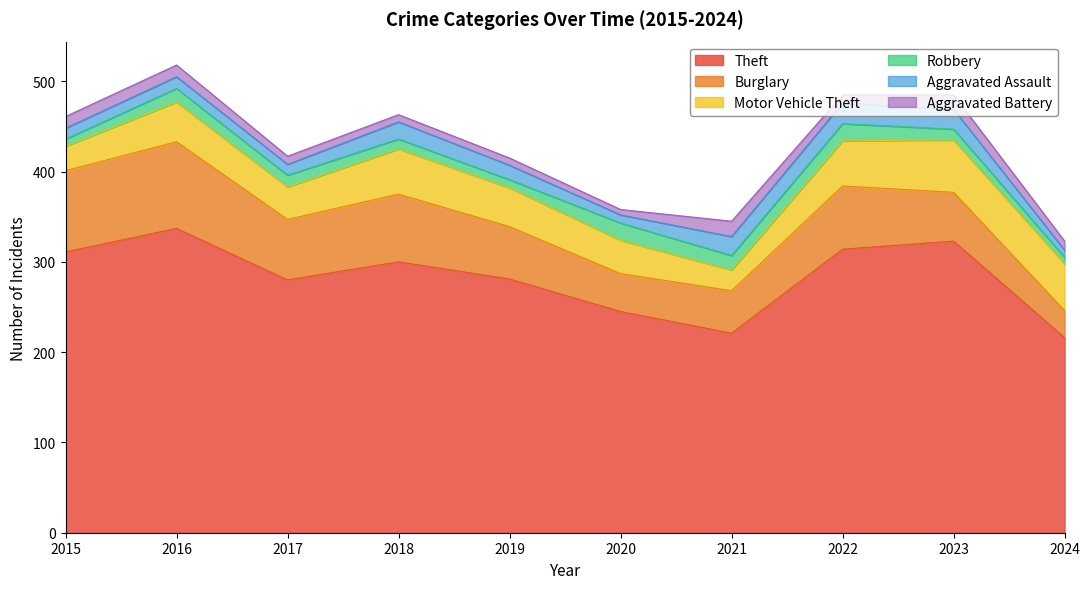

True or false: Aggravated Battery has a value of 17 at 2021.

True